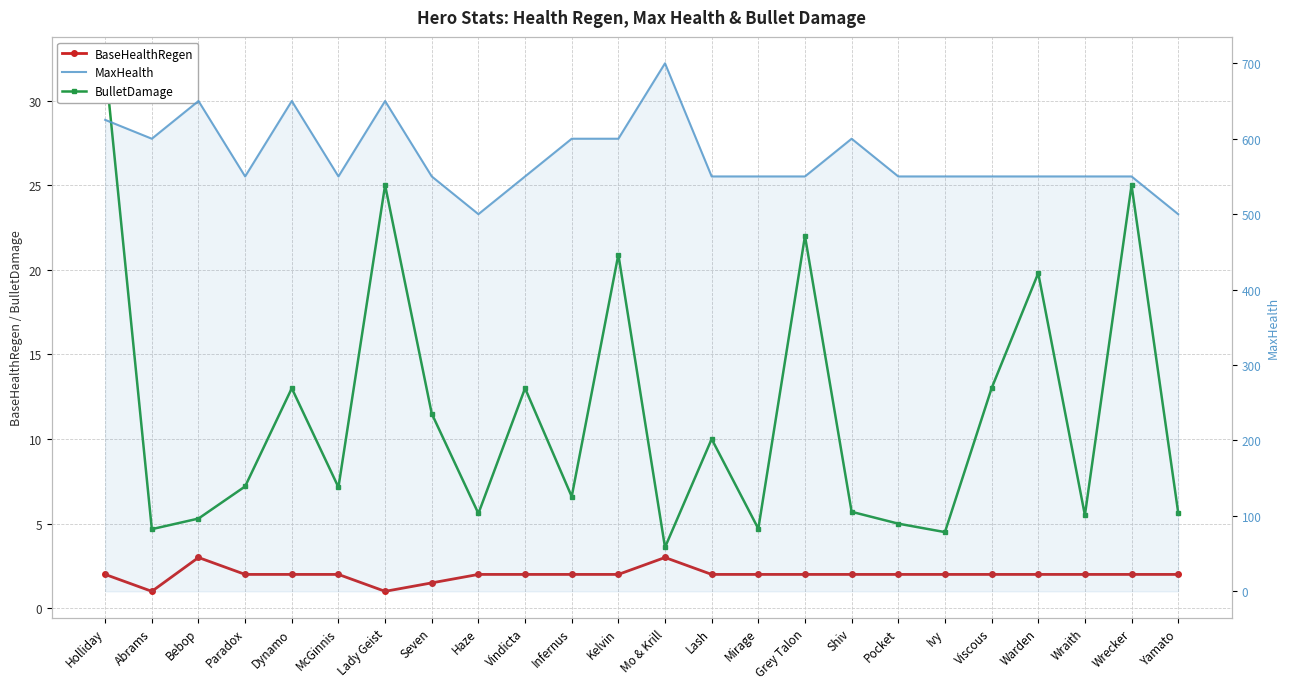

How many lines are shown in the chart?

3